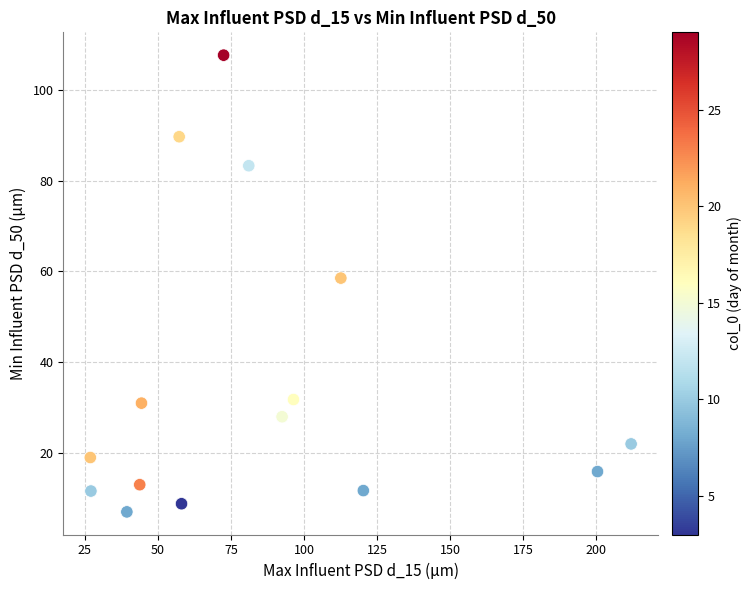

What is the range of Y values (max minus min)?

100.8